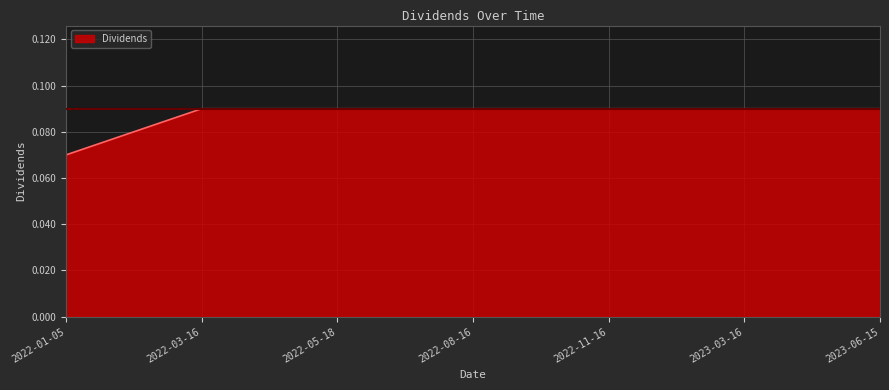

How many values are between 0 and 1?

7